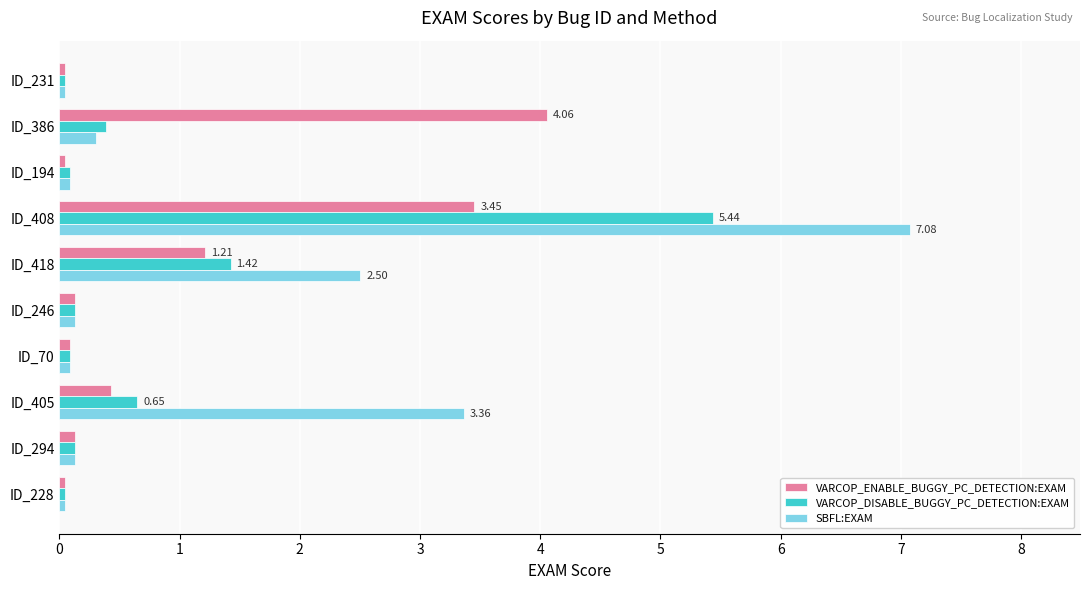

Is the value of VARCOP_DISABLE_BUGGY_PC_DETECTION:EXAM at ID_418 greater than the value of VARCOP_ENABLE_BUGGY_PC_DETECTION:EXAM at ID_386?

No